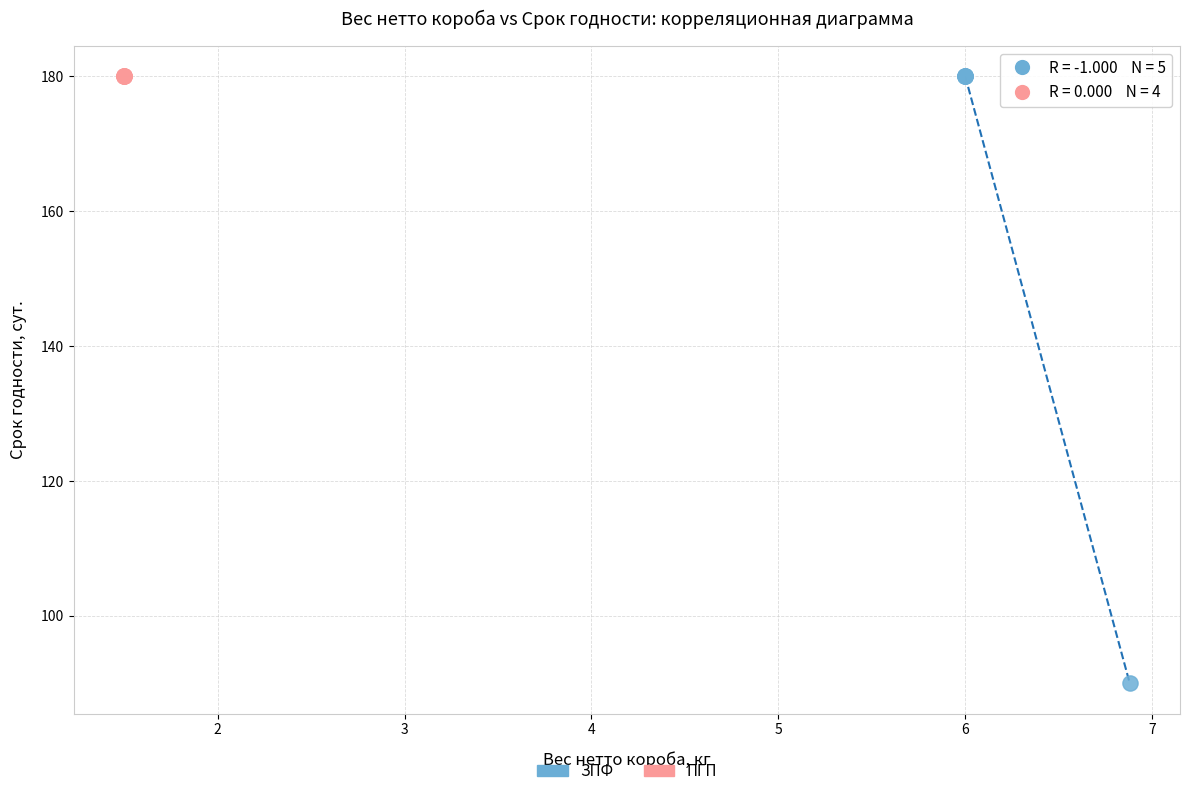

What are all the series names shown in the legend?

ЗПФ, ПГП